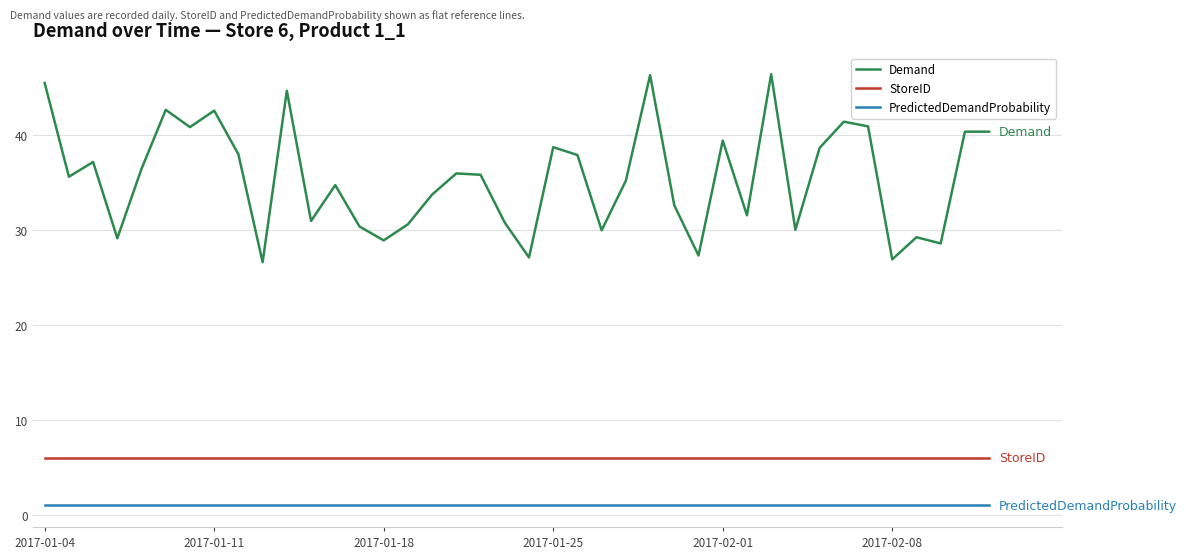

Which series has the largest range (max minus min)?

Demand